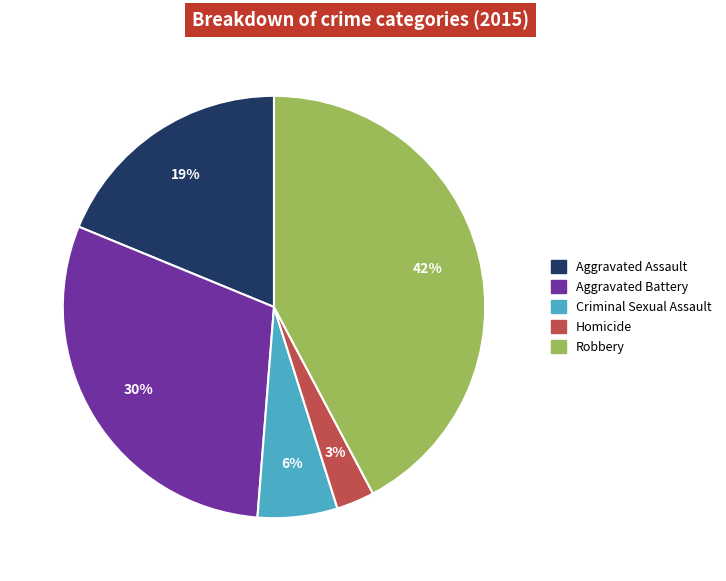

Is the sum of Aggravated Battery and Homicide greater than half?

No